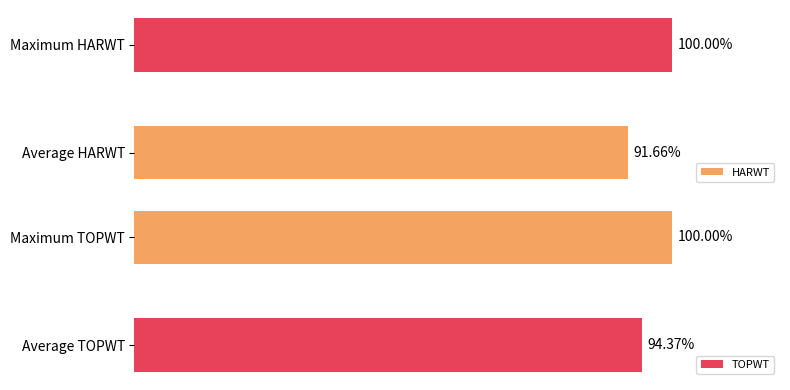

What is the average value of the HARWT series?

95.8